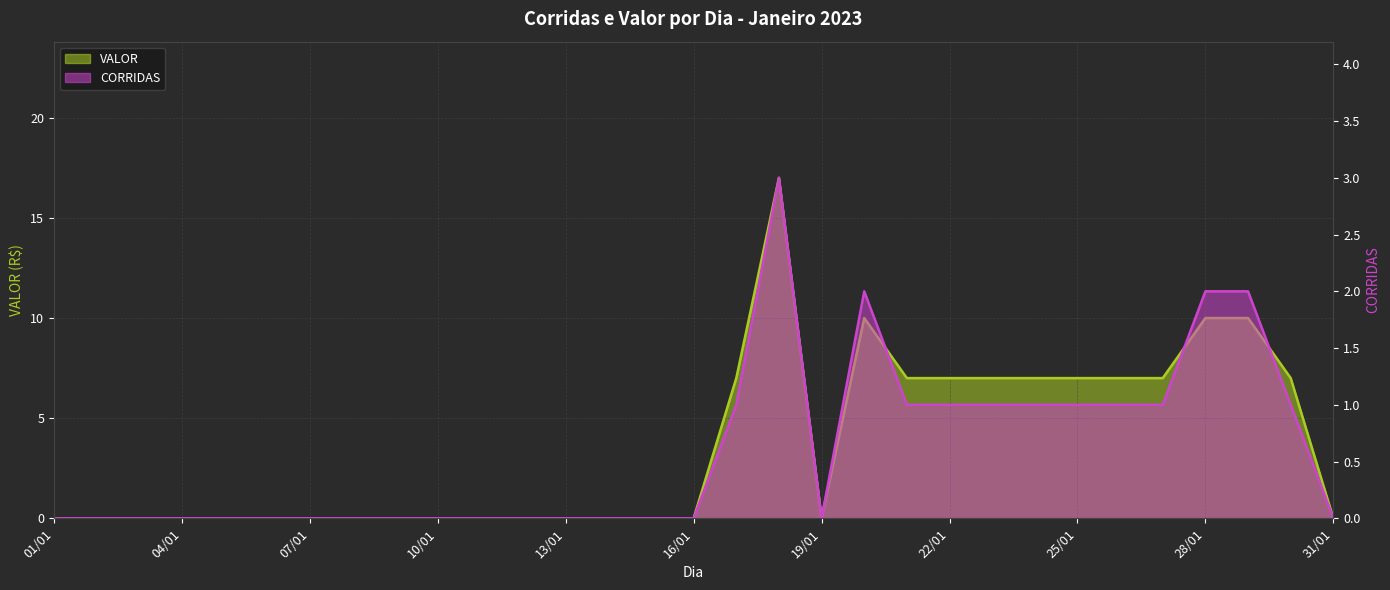

How many interior local peaks does the CORRIDAS series have?

2